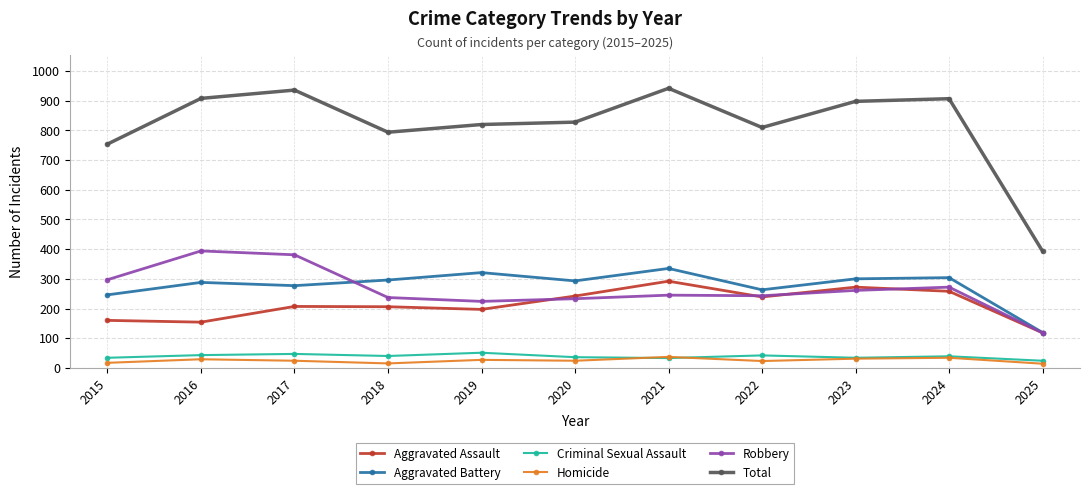

Which series has the largest total across all categories?

Total